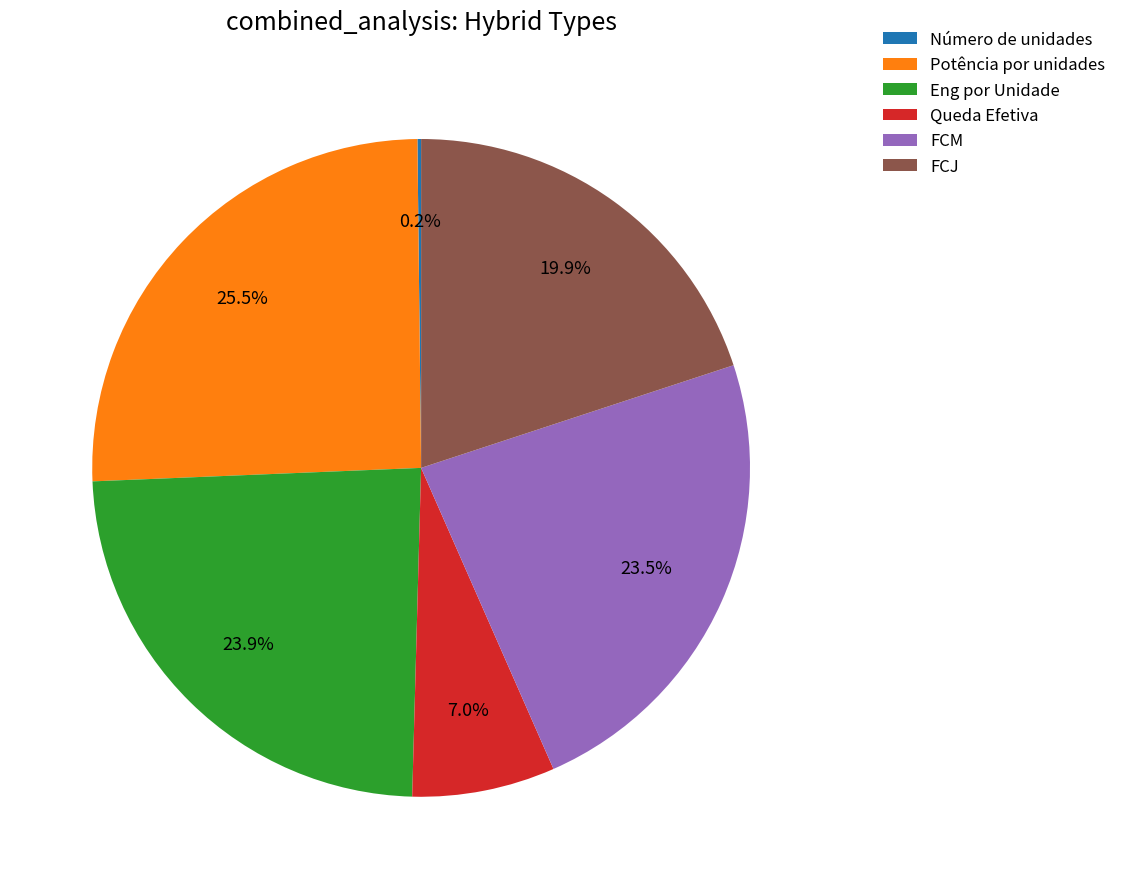

What is the ratio of the value at Potência por unidades to the value at Eng por Unidade?

1.1